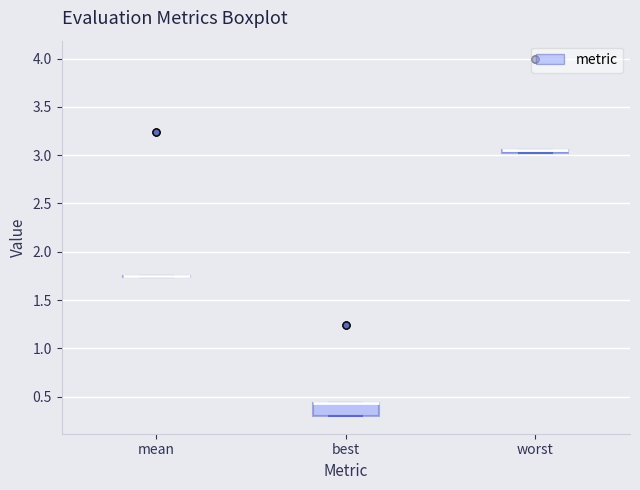

Where is the upper edge of the box for best on the y-axis? The values are not printed on the chart, so give them approximately, as read against the axis.

0.45